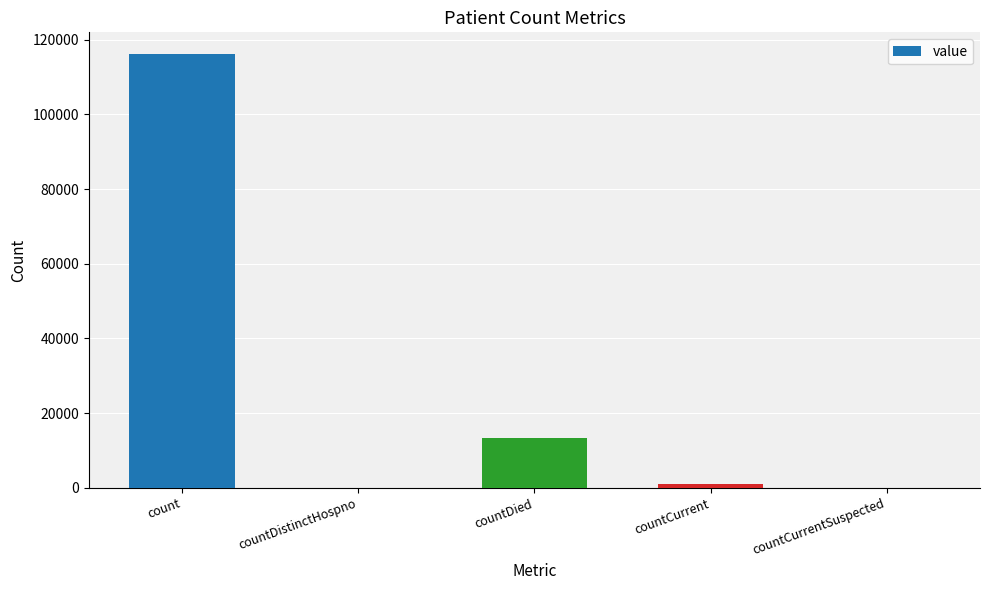

How many categories are shown in the chart?

5